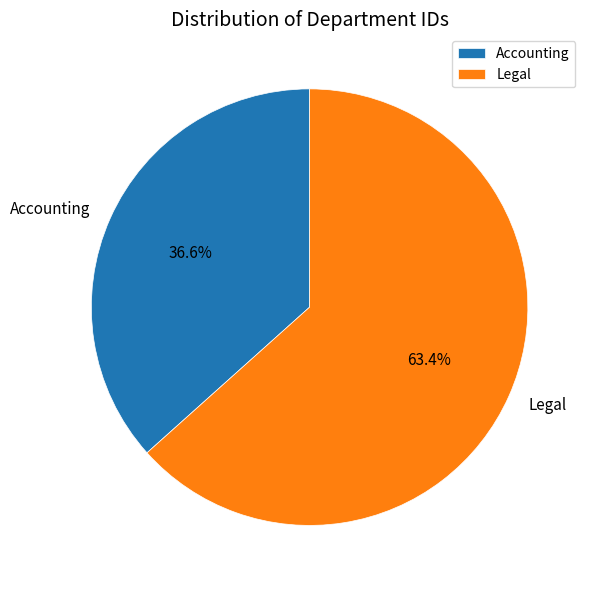

Is it true that Legal is 63% of the pie?

True